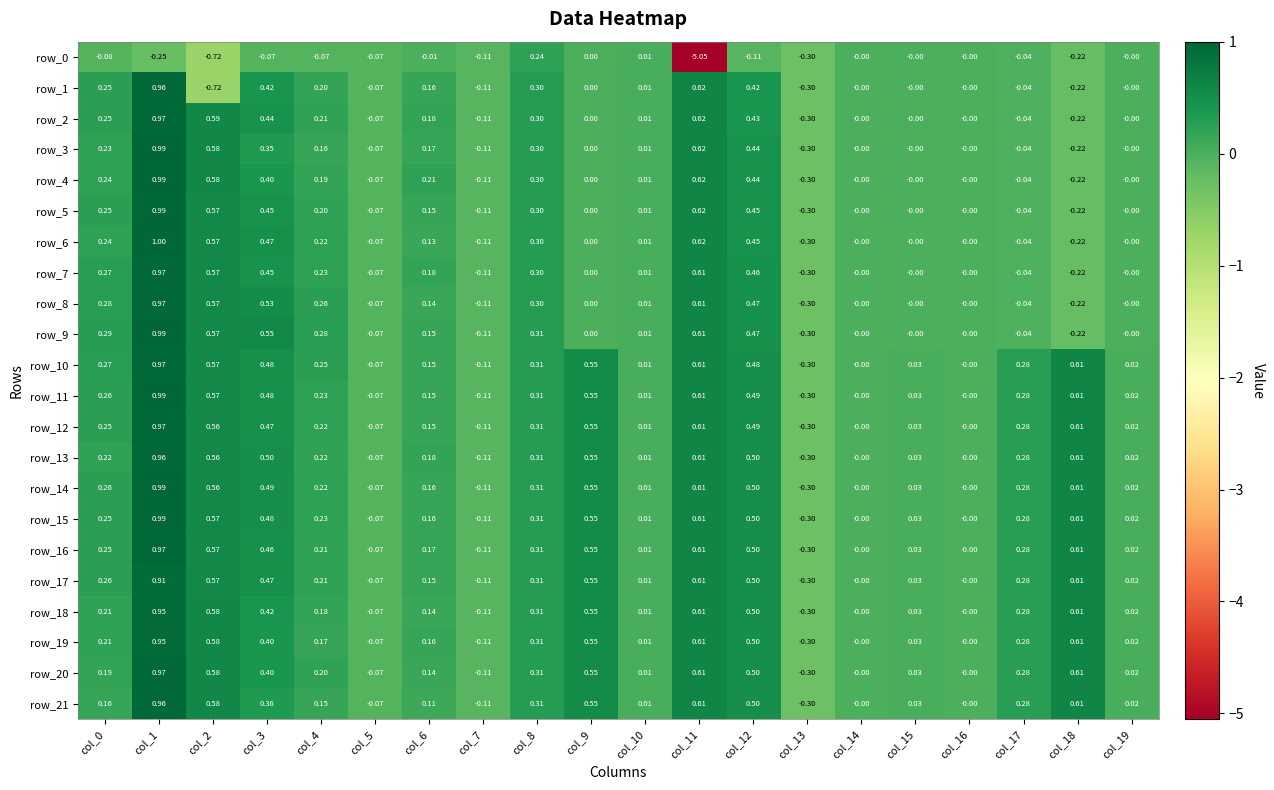

Is the value of row_3 at col_10 greater than the value of row_20 at col_6?

No